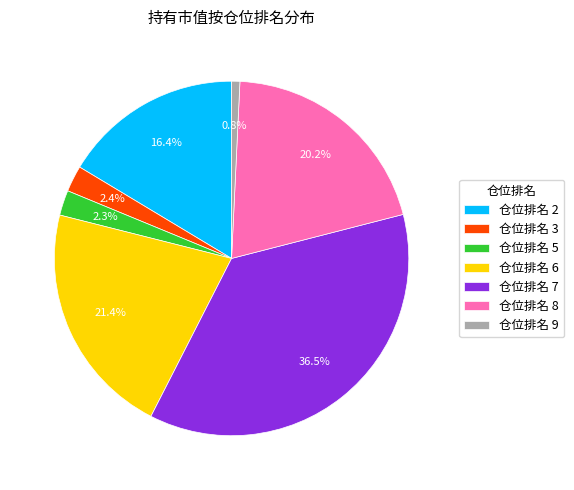

How many segments does this pie chart have?

7